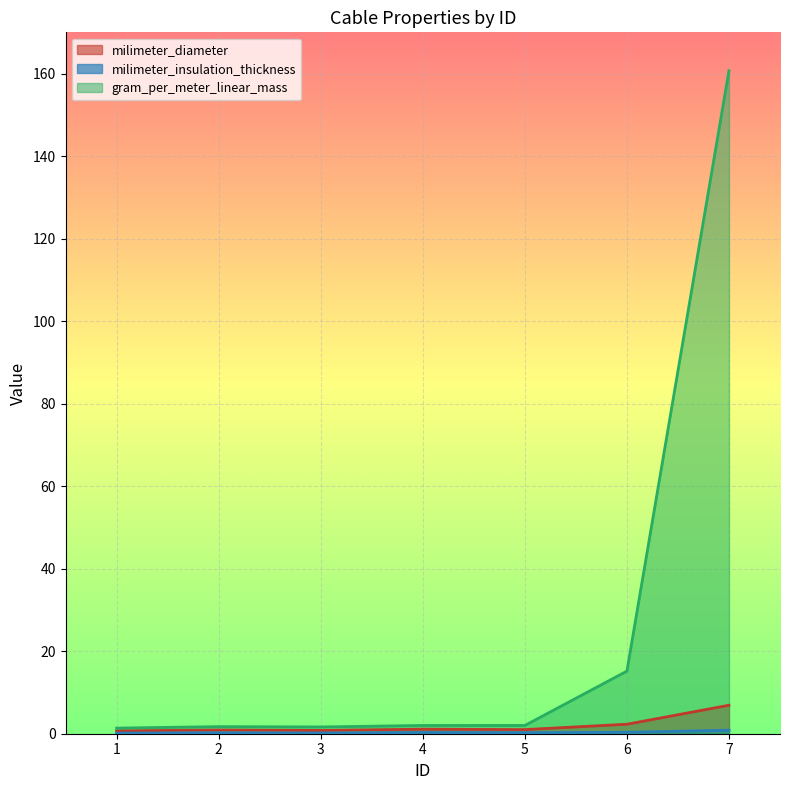

Read the gram_per_meter_linear_mass value at 2.

1.7